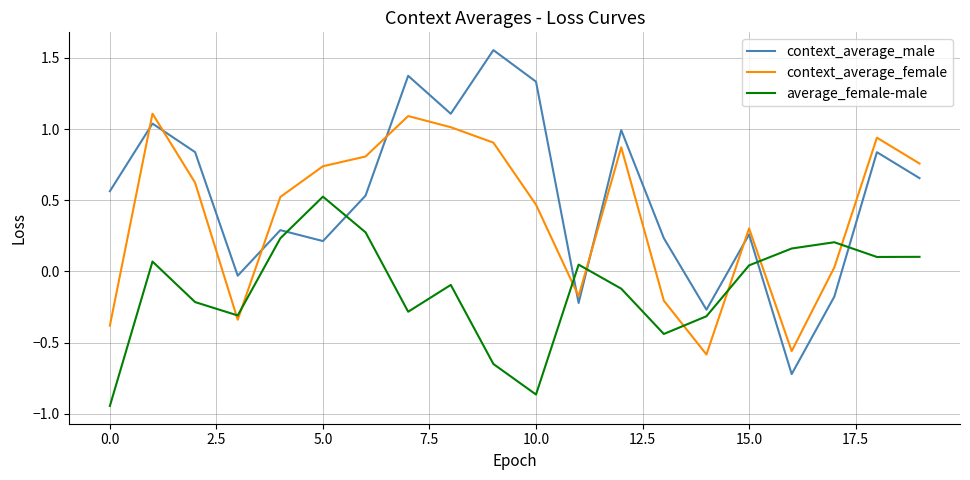

What is the maximum value for context_average_female?

1.1